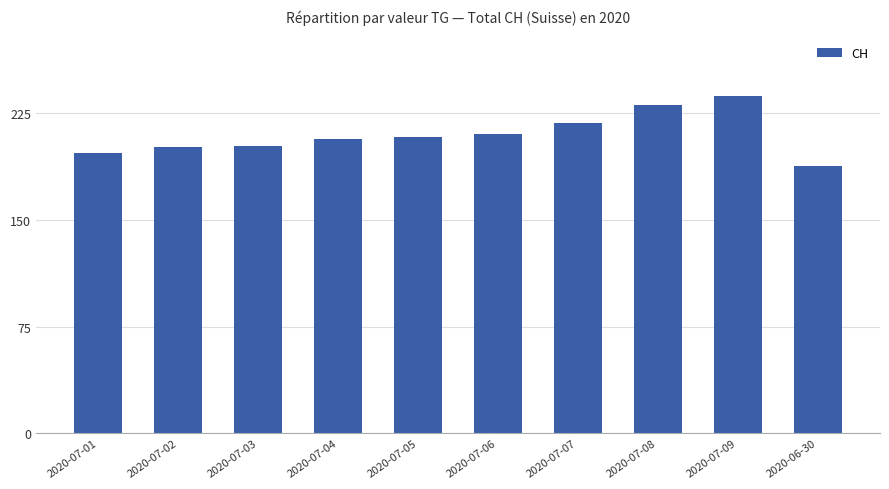

What is the approximate value at 2020-07-02, to the nearest 10?

200